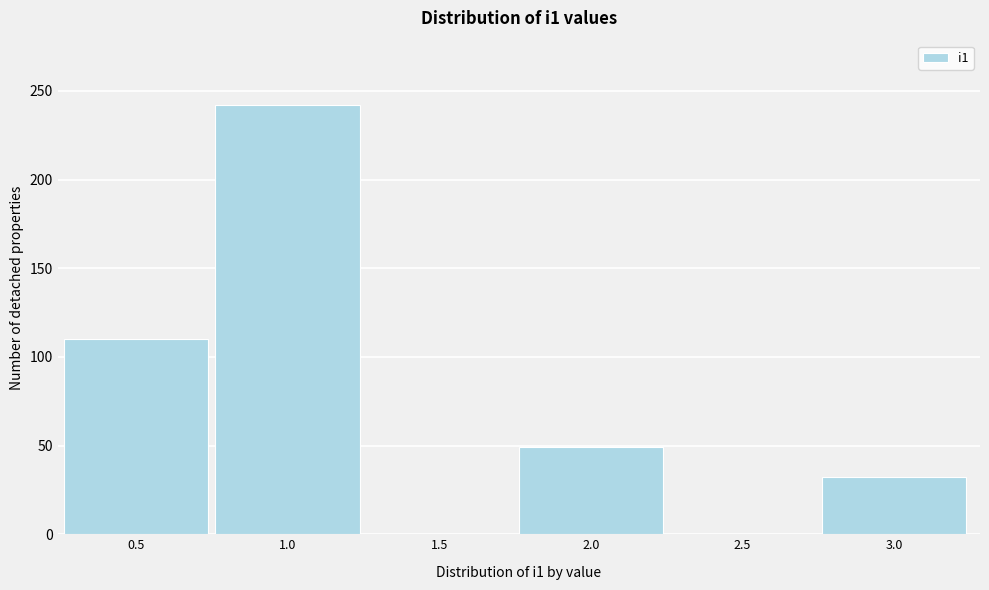

Reading left to right, transcribe all the data shown in this chart.

0.5=110	1.0=242	1.5=0	2.0=49	2.5=0	3.0=32